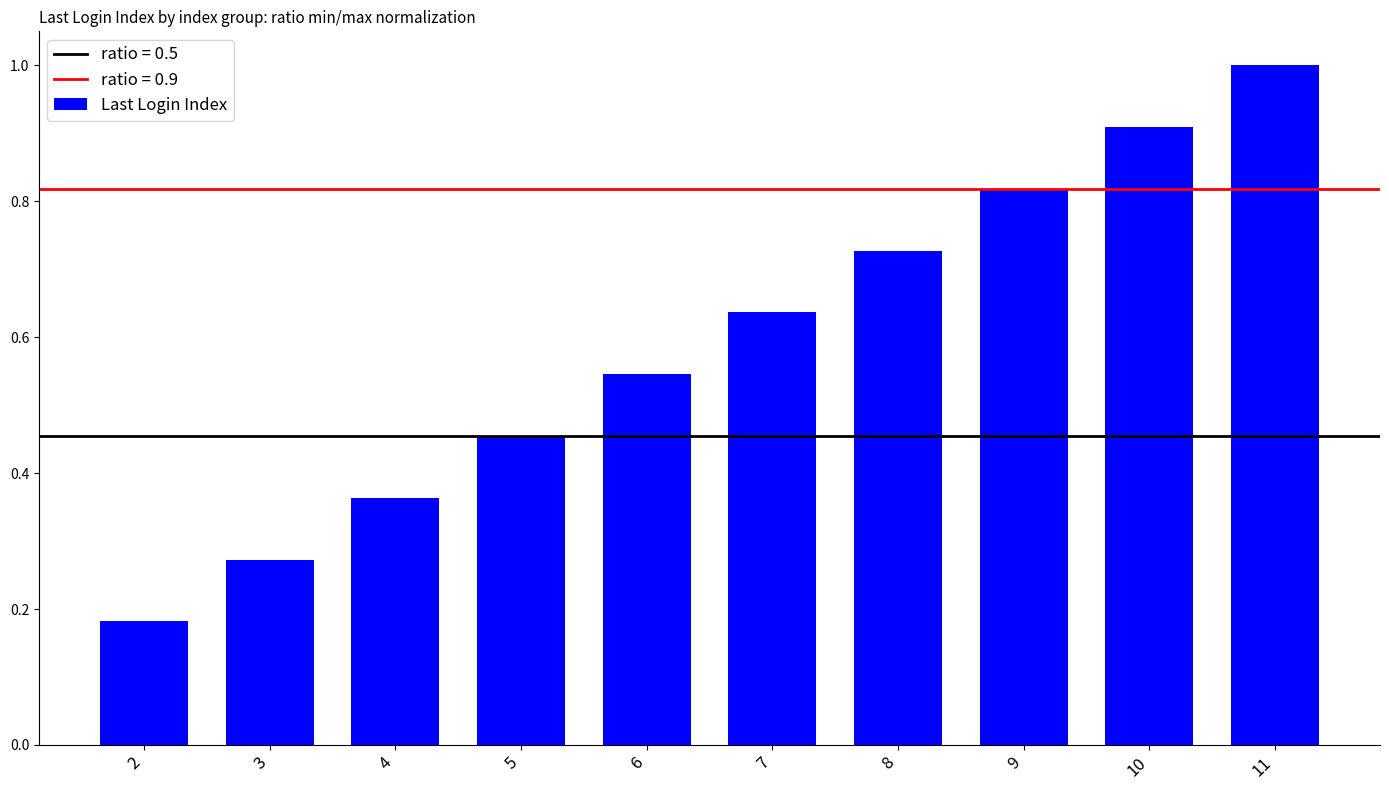

At which category does the chart reach its peak across all series?

11